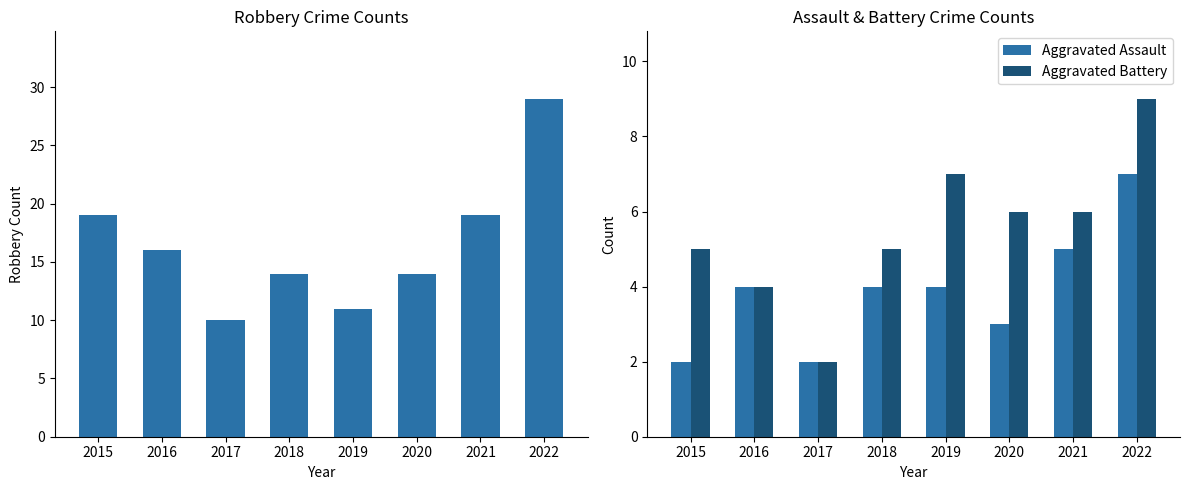

Which category has the highest value in the Aggravated Assault series?

2022